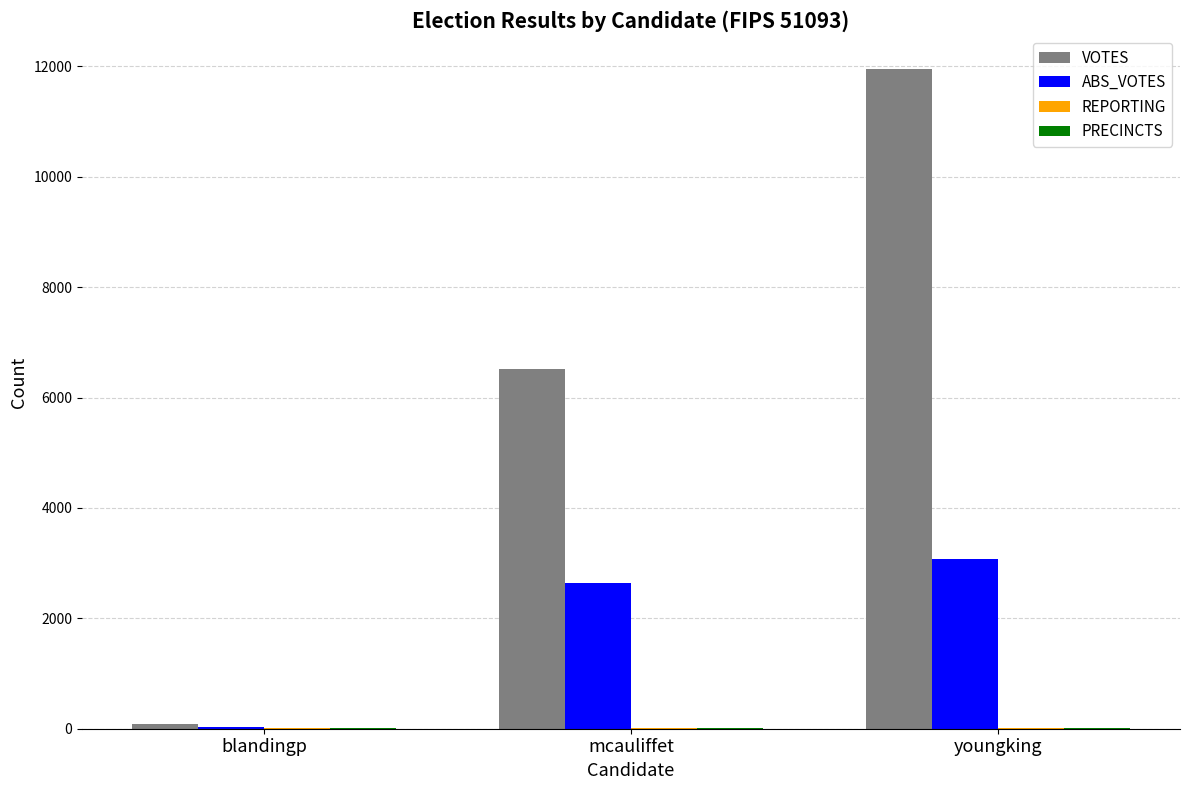

The VOTES series shows 2772 at mcauliffet. True or false?

False